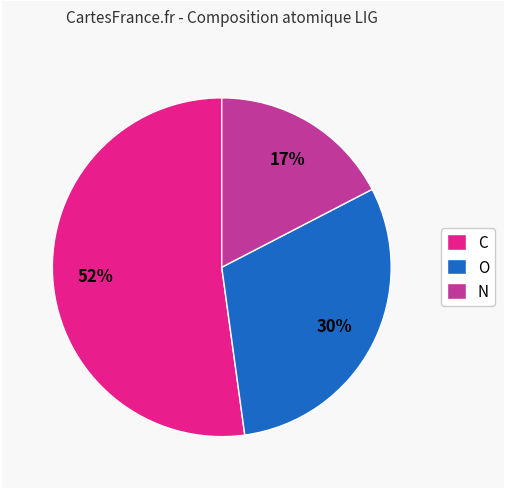

The N slice represents 28% of the pie. True or false?

False